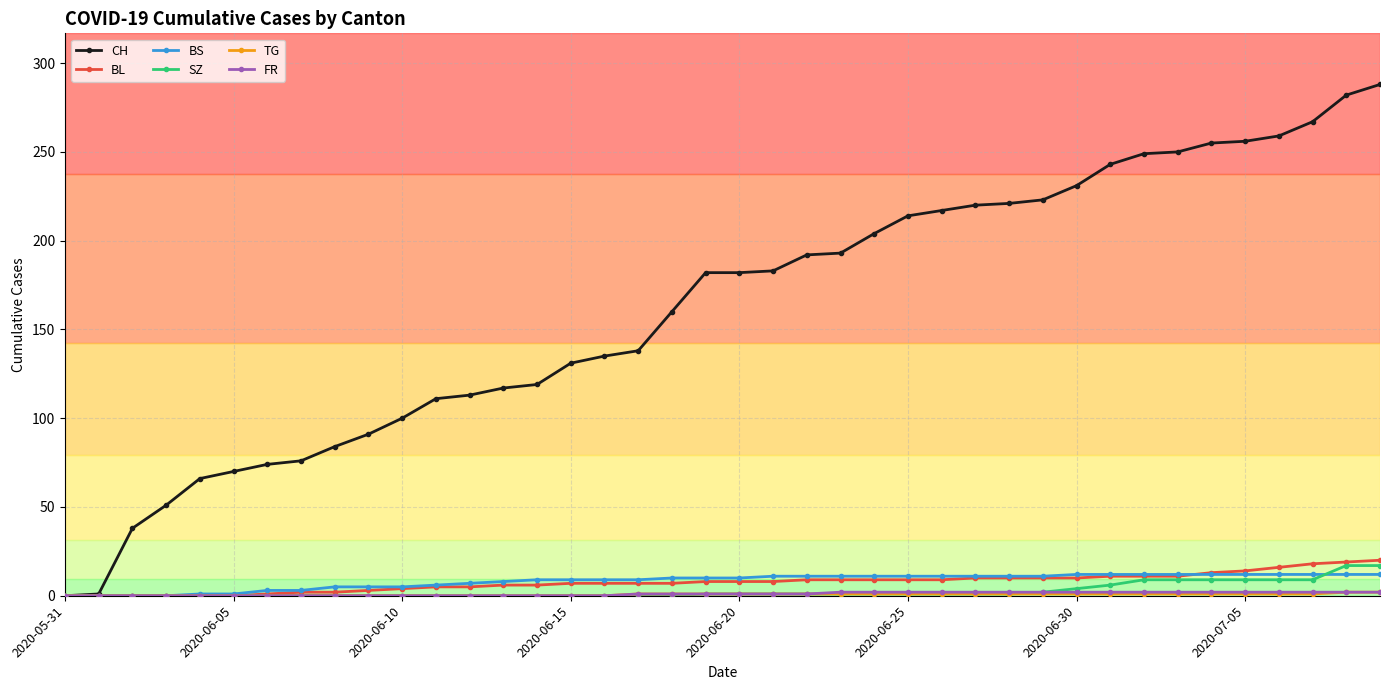

Which series has the widest spread of values?

CH